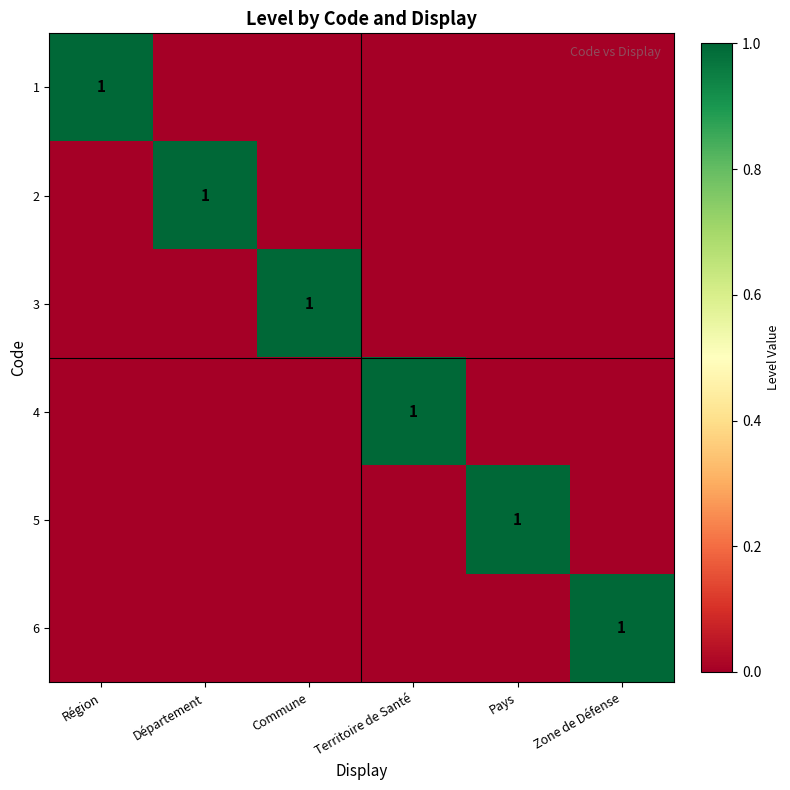

The 6 series shows 2 at Zone de Défense. True or false?

False